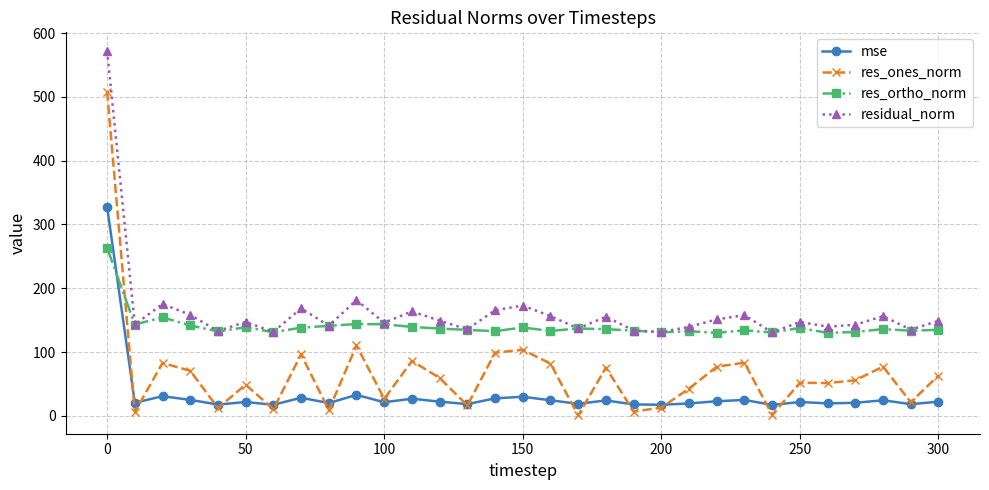

What is the difference between the maximum and minimum values in the res_ortho_norm series?

133.4